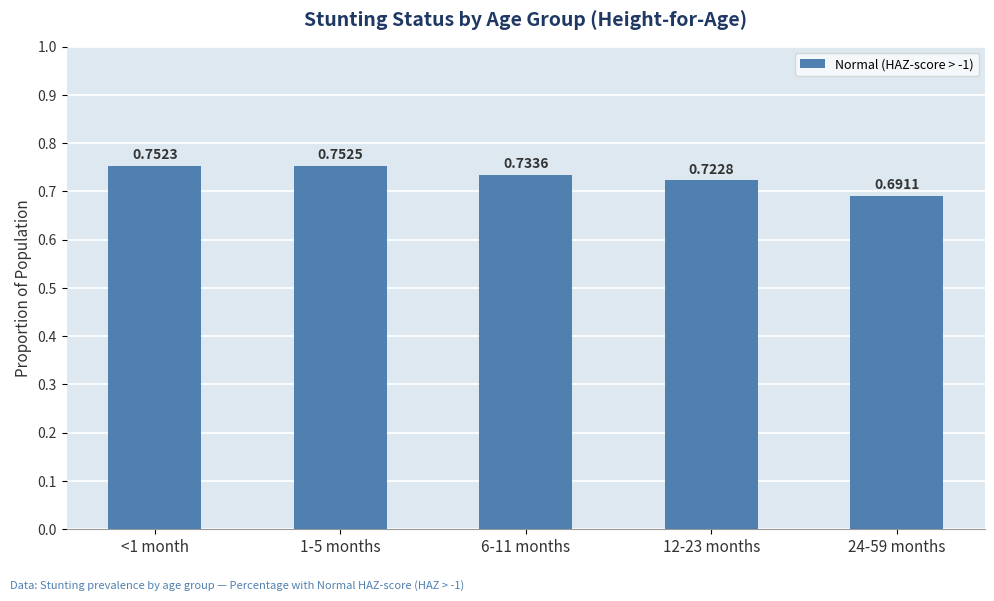

Which category has the lowest value across all series?

24-59 months